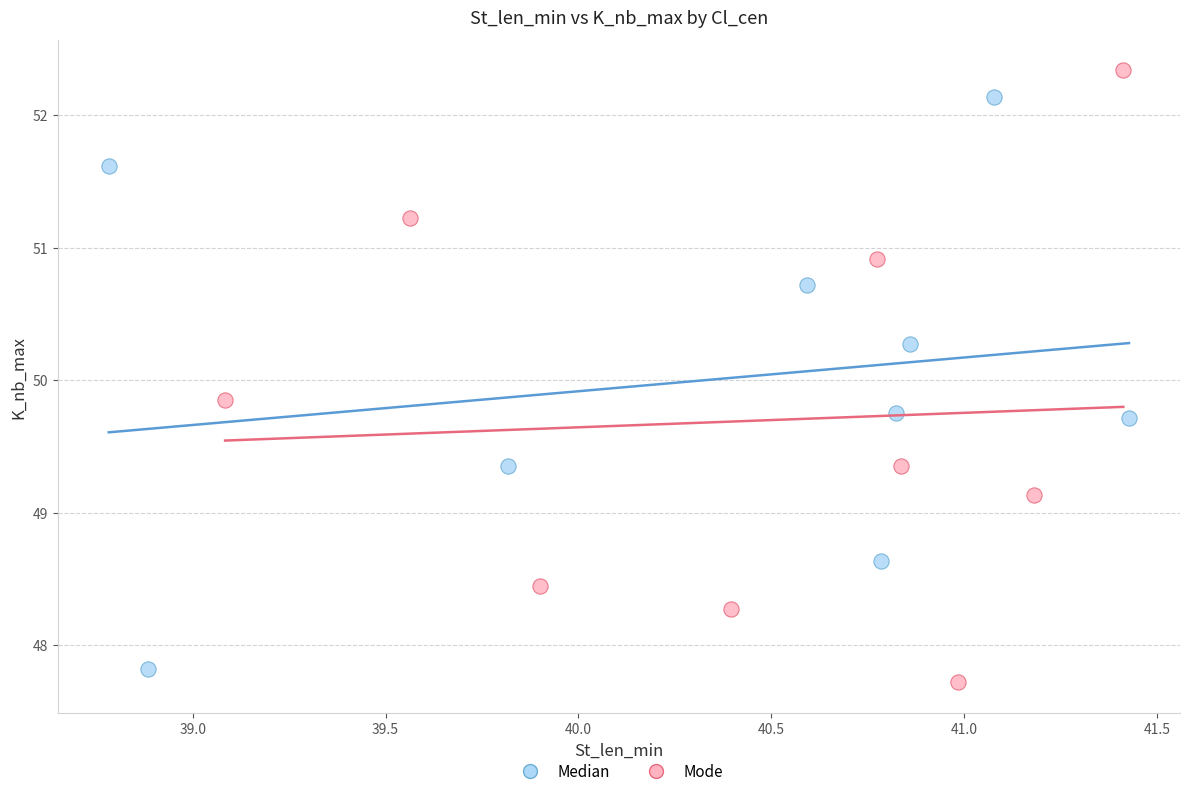

Which series has the widest spread of Y values?

Mode